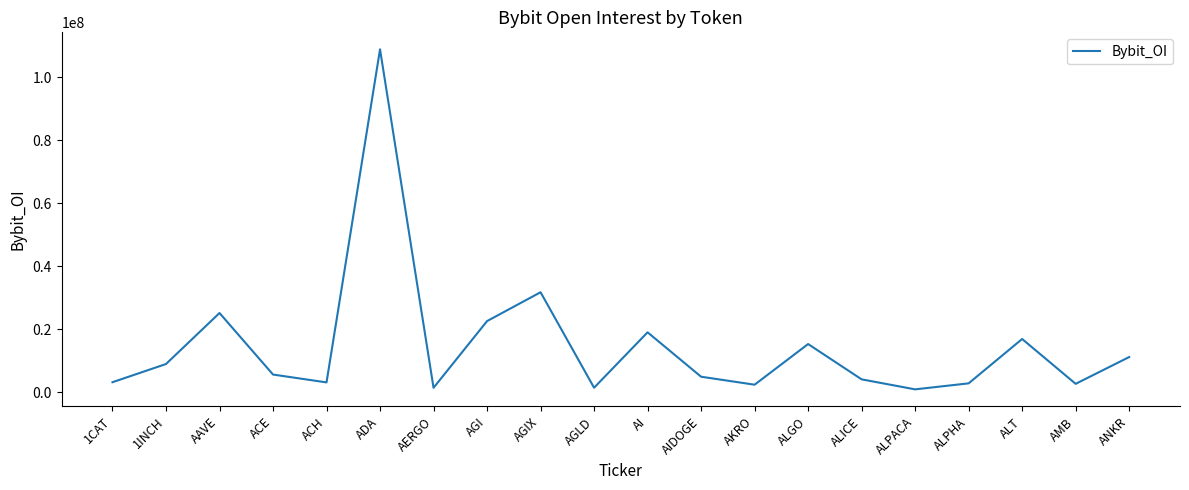

Count the number of categories in the chart.

20